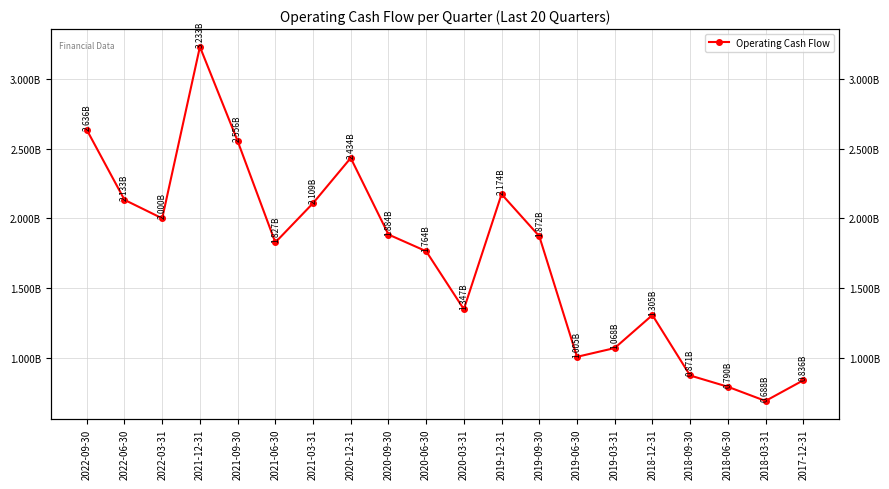

Where does the data first go above 1872000000?

2022-09-30